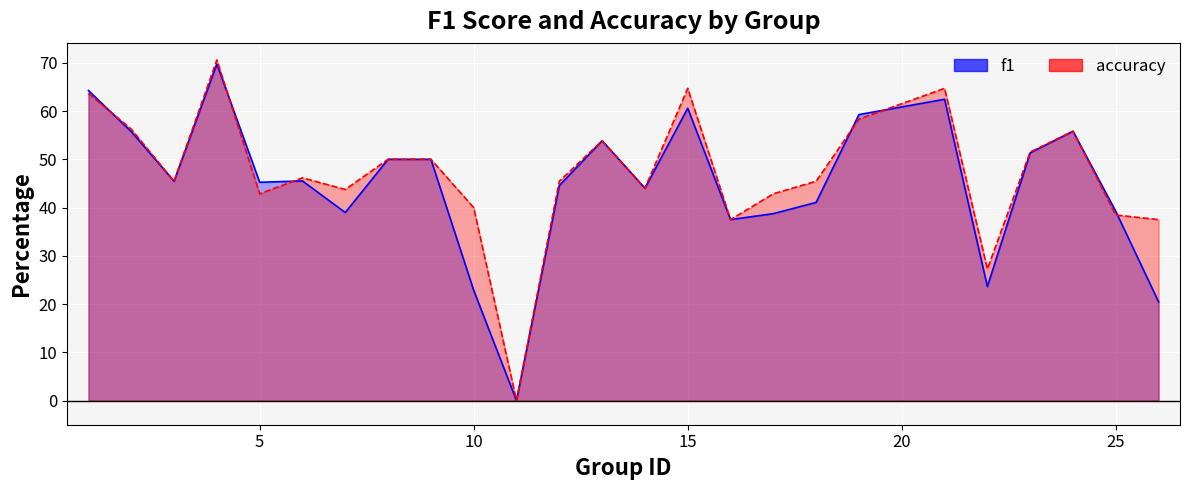

Is it true that f1 equals 27.2 at 12?

False